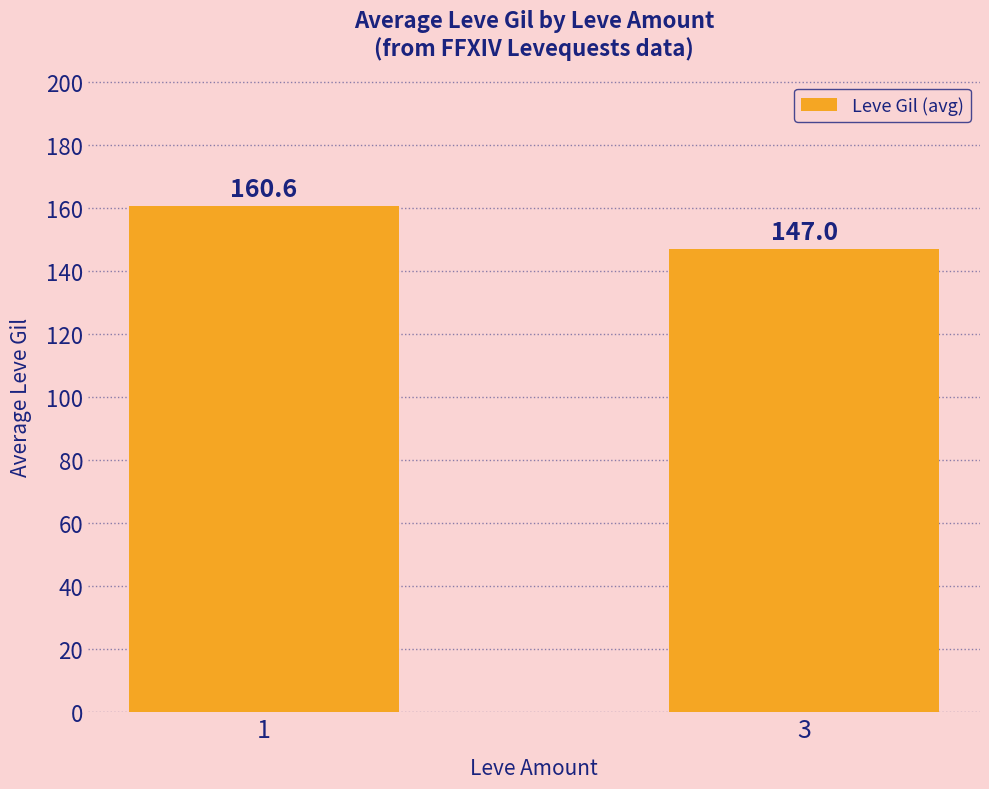

True or false: the data shows 251.1 at 1.

False